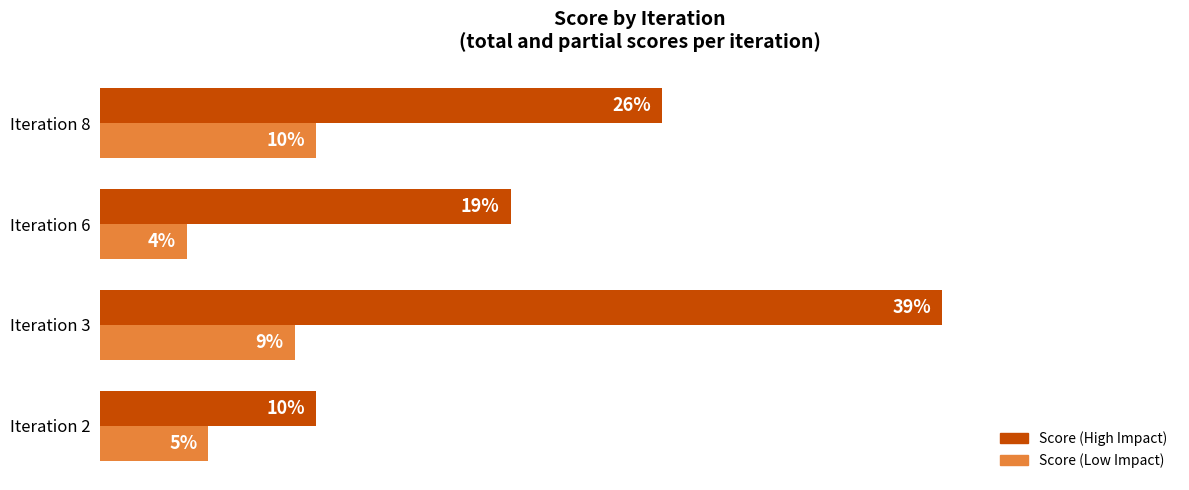

Which series has the largest range (max minus min)?

Score (High Impact)